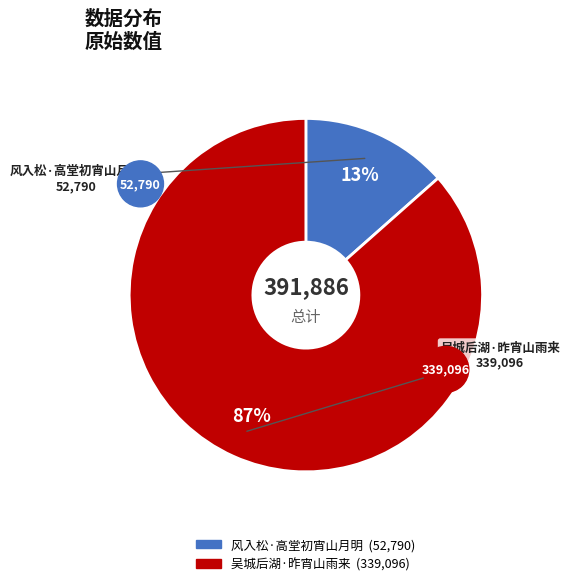

The 吴城后湖·昨宵山雨来 slice represents 87% of the pie. True or false?

True